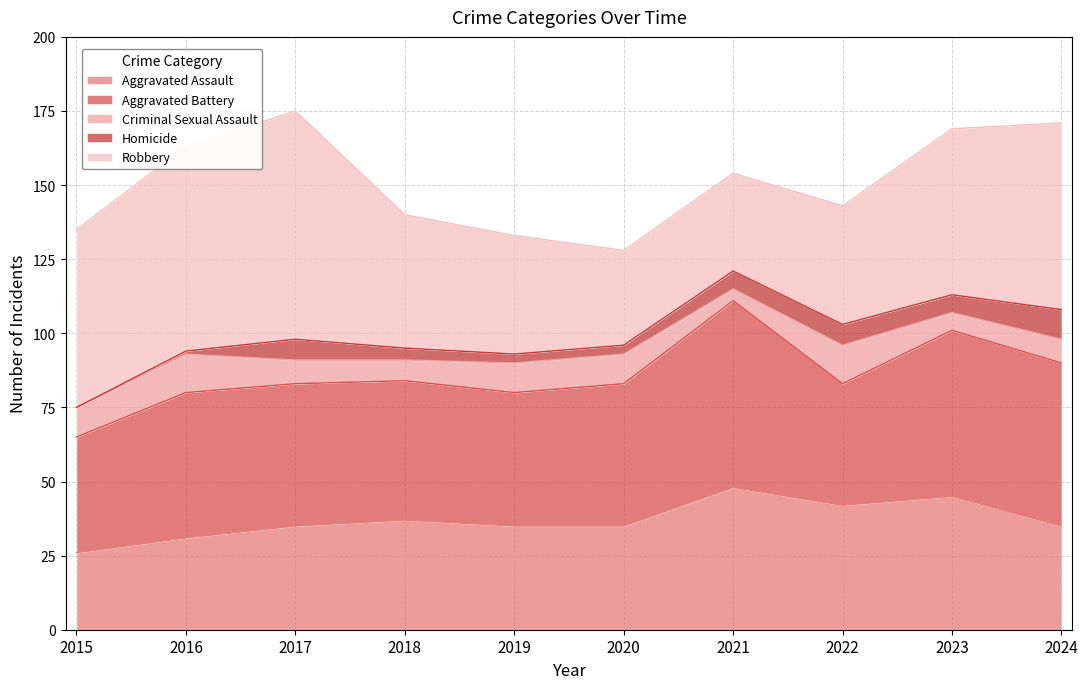

What is the difference between the maximum and minimum values in the Homicide series?

10